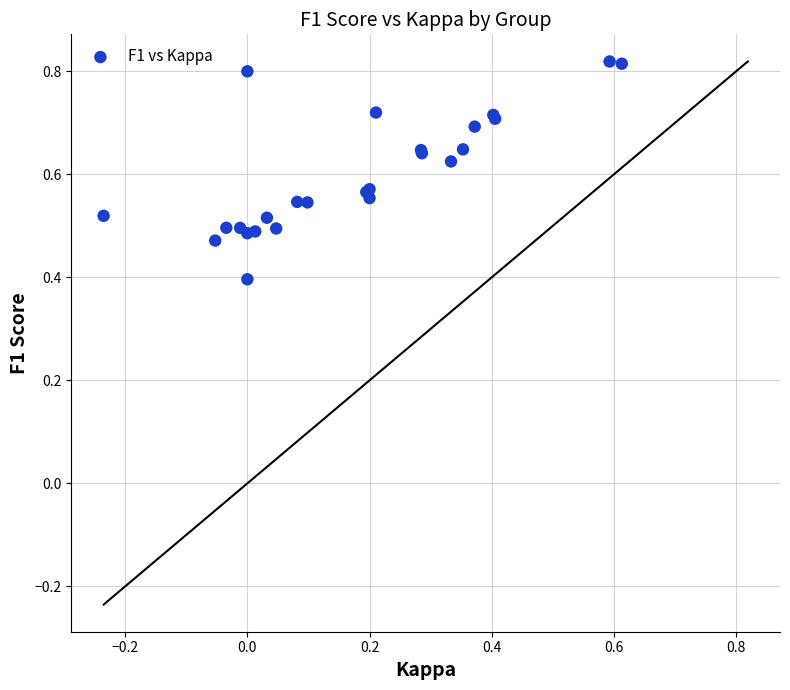

What Y value in the scatter plot is closest to 0?

0.4